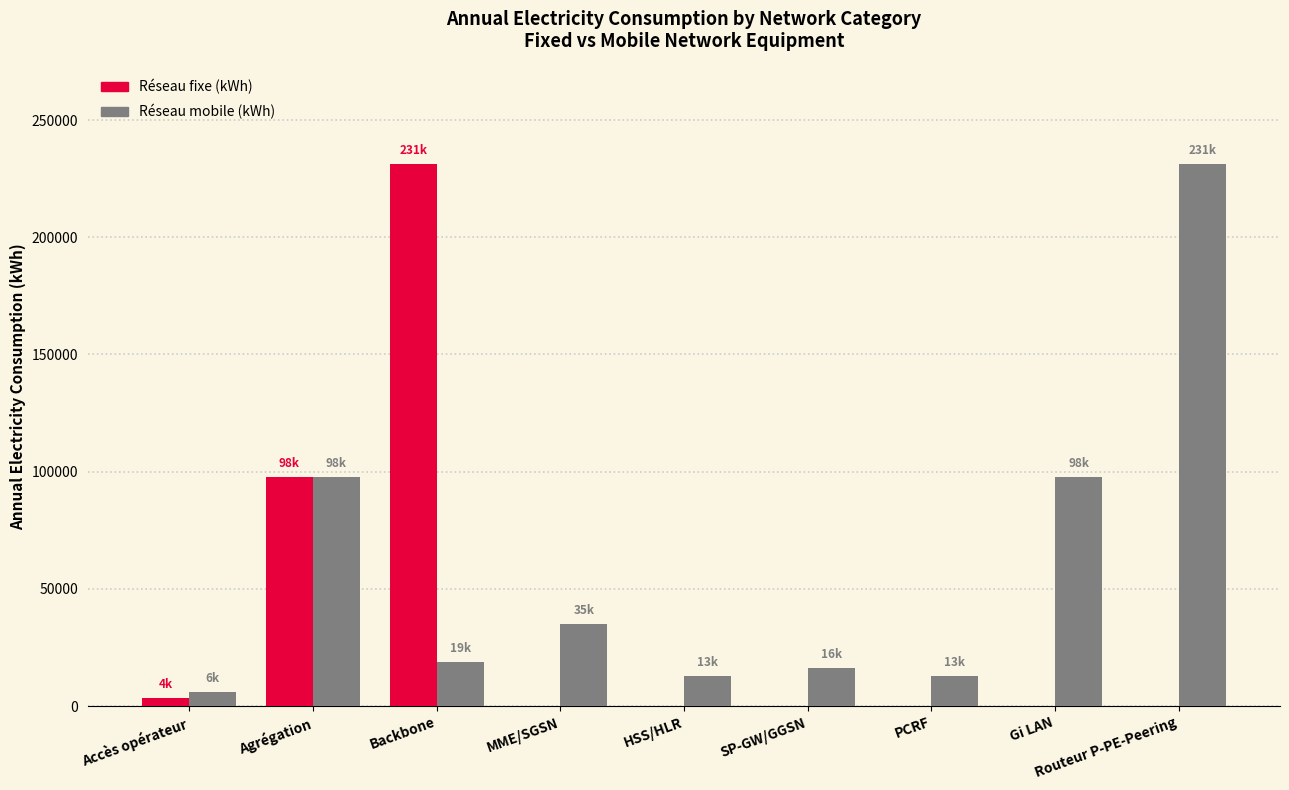

How many values in the Réseau fixe (kWh) series exceed 0?

3